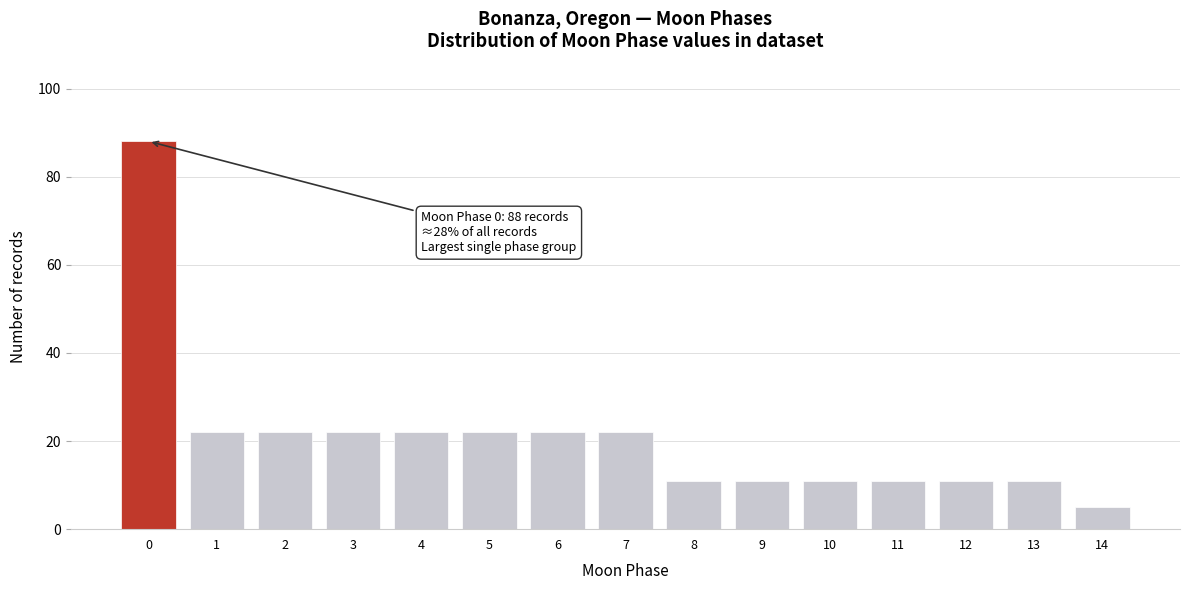

Reading right to left, list all the values displayed in this chart.

14=5	13=11	12=11	11=11	10=11	9=11	8=11	7=22	6=22	5=22	4=22	3=22	2=22	1=22	0=88